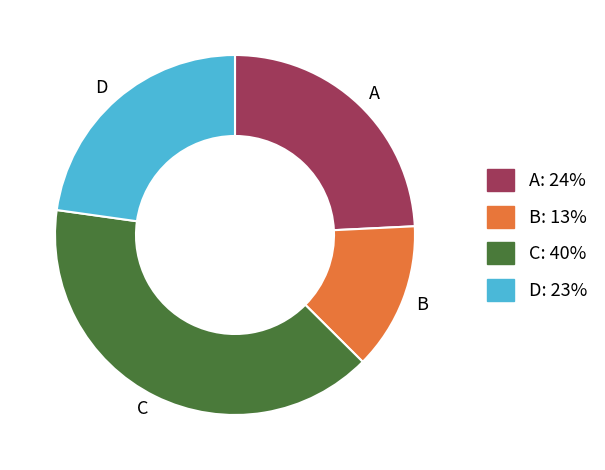

Between D and A, which is larger?

A